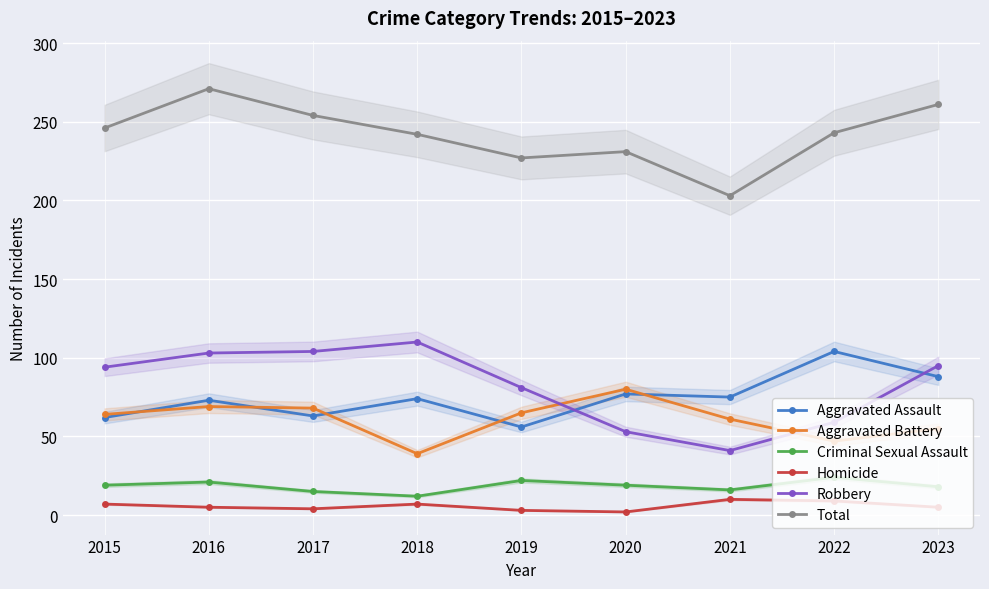

What value does the Aggravated Assault series have at 2021, to the nearest 10?

80